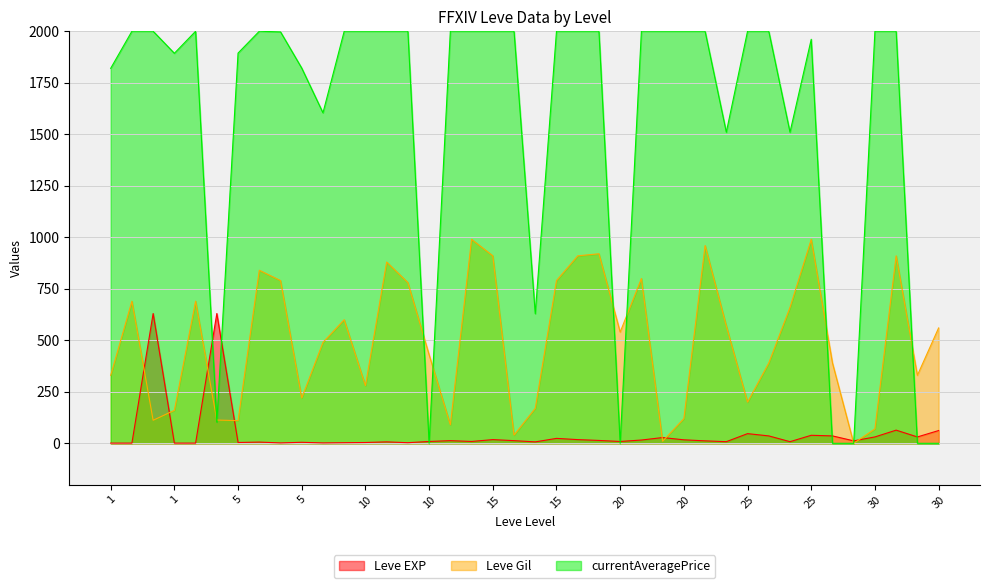

What is the value of the Leve EXP point at the 35th from the left?

47